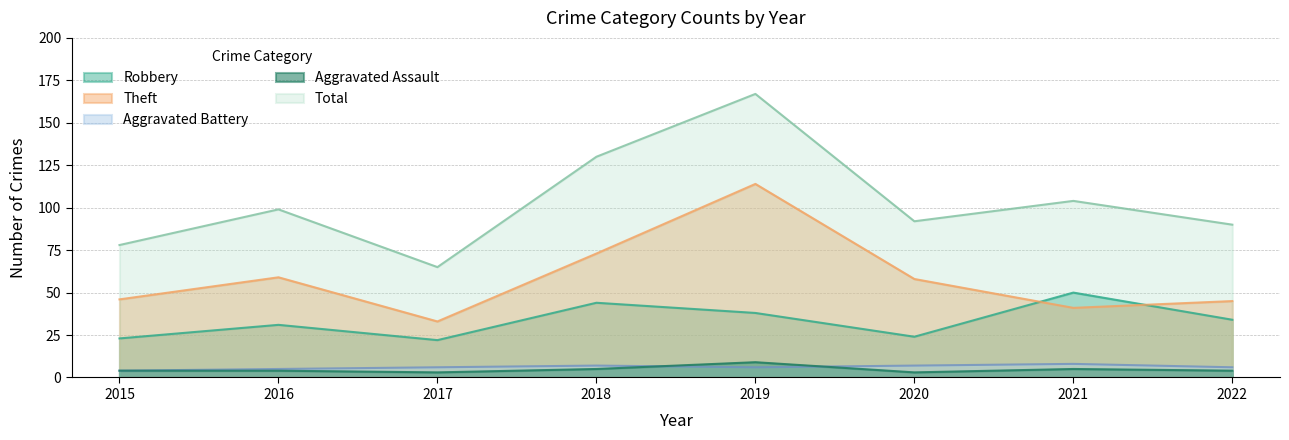

What is the difference between the second highest and minimum values in the Aggravated Assault series?

2